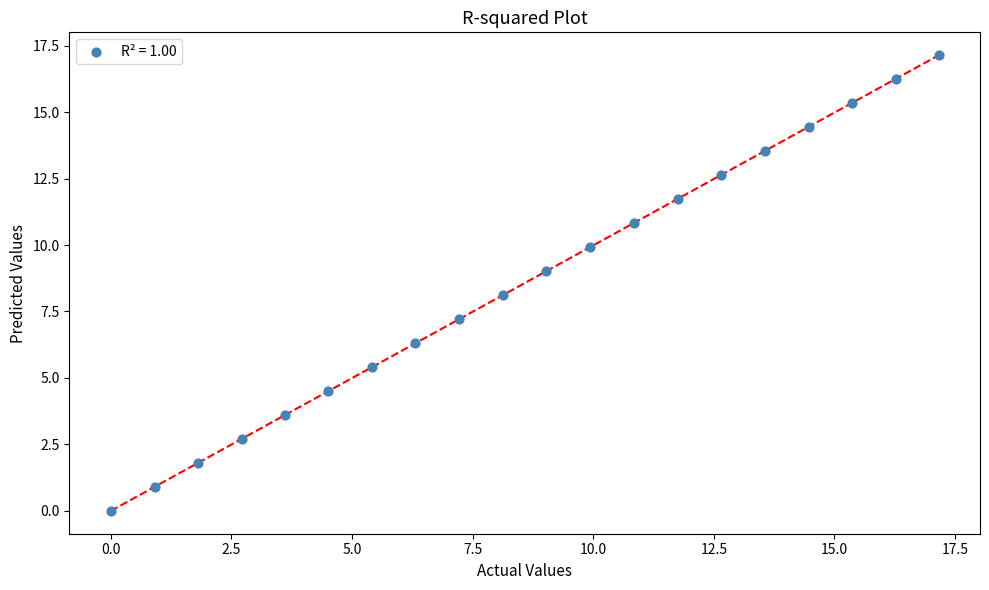

What is the range of Y values (max minus min)?

17.1